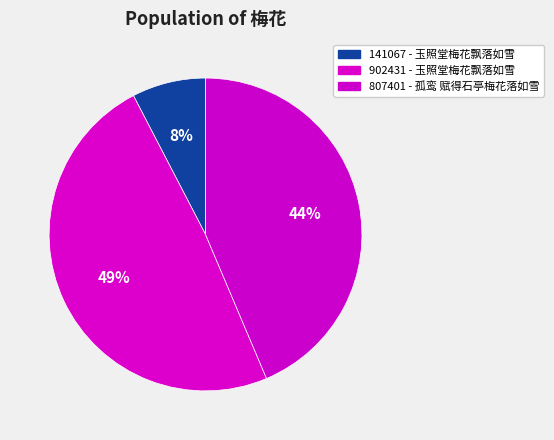

Which category has the biggest portion of the pie?

902431